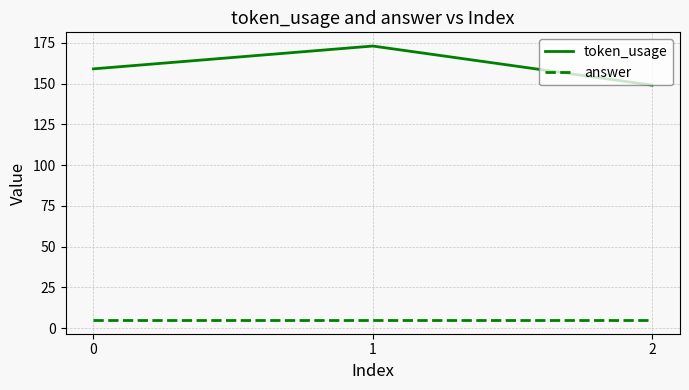

Is it true that answer equals 5 at 0?

True